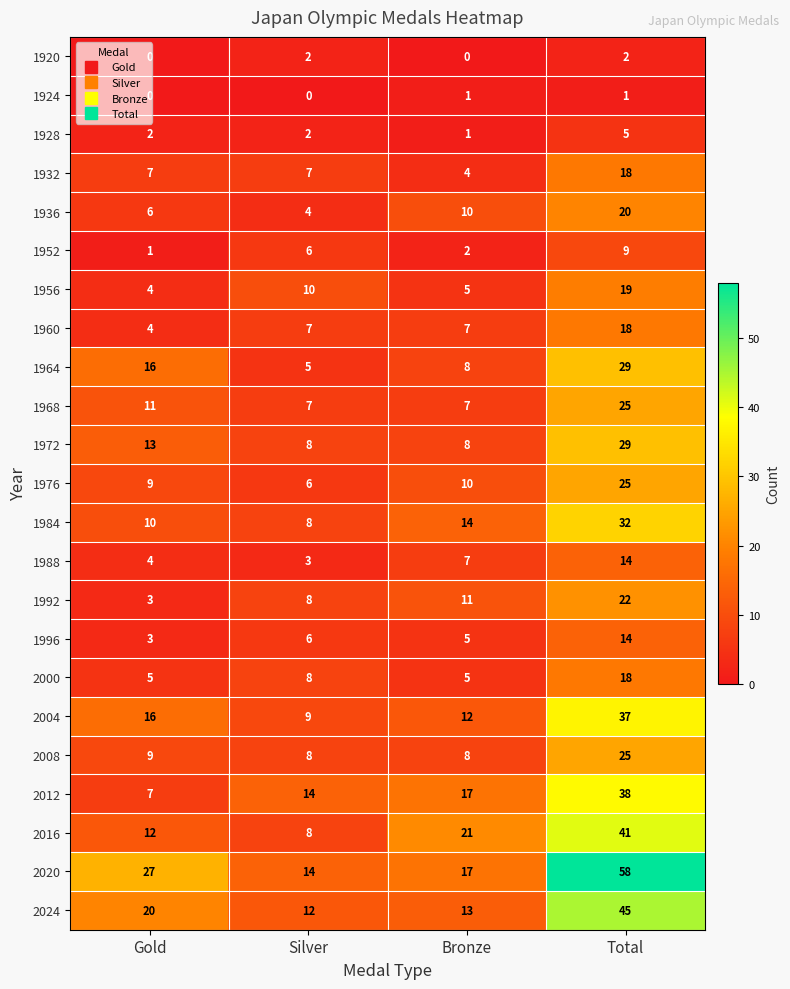

What is the maximum value shown in the chart?

58